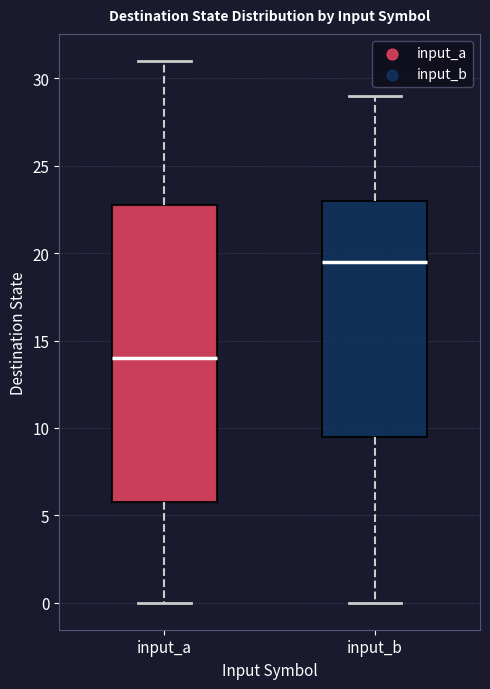

Which box is the tallest, from its lower edge to its upper edge?

input_a